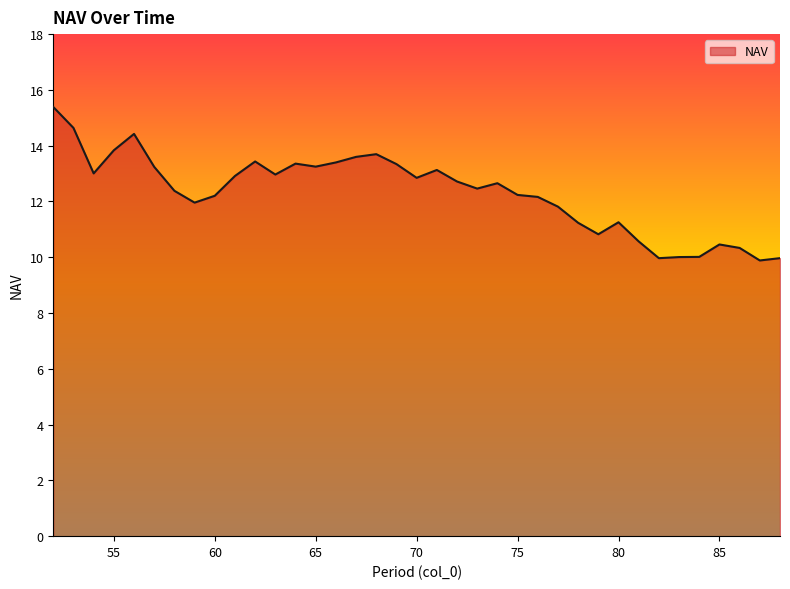

What is the difference between the second highest and second lowest values?

4.7